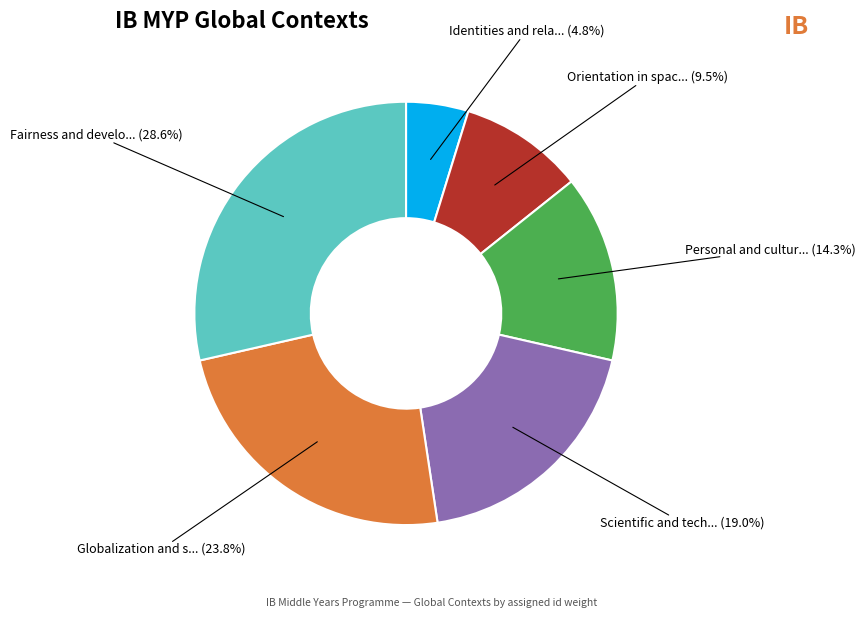

Is there any slice that represents more than half of the pie?

No